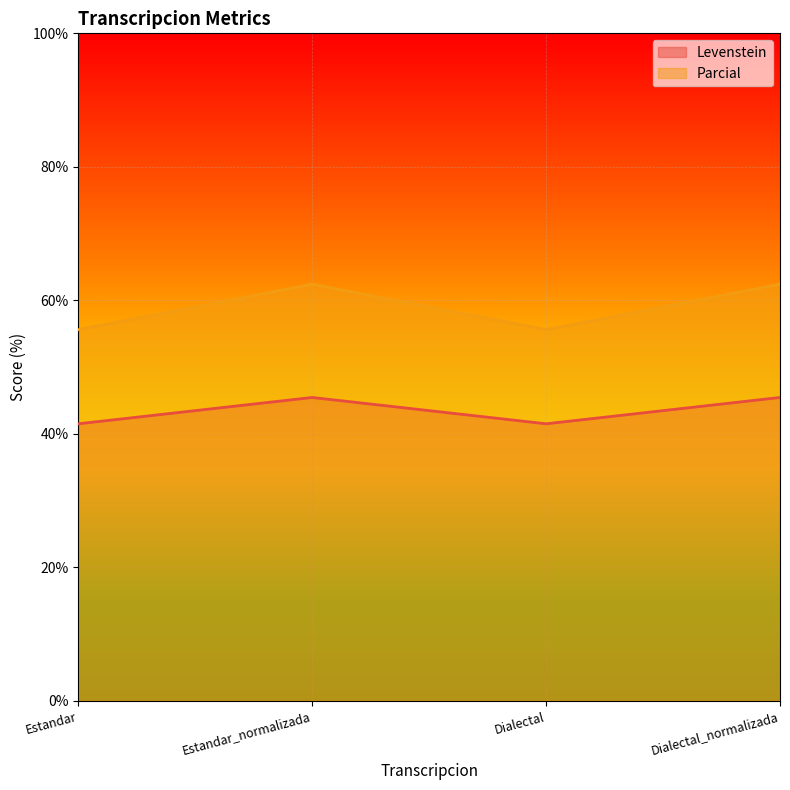

Reading left to right, list all the values displayed in this chart.

Levenstein: Estandar=41.5	Estandar_normalizada=45.5	Dialectal=41.5	Dialectal_normalizada=45.5
Parcial: Estandar=55.6	Estandar_normalizada=62.4	Dialectal=55.6	Dialectal_normalizada=62.4